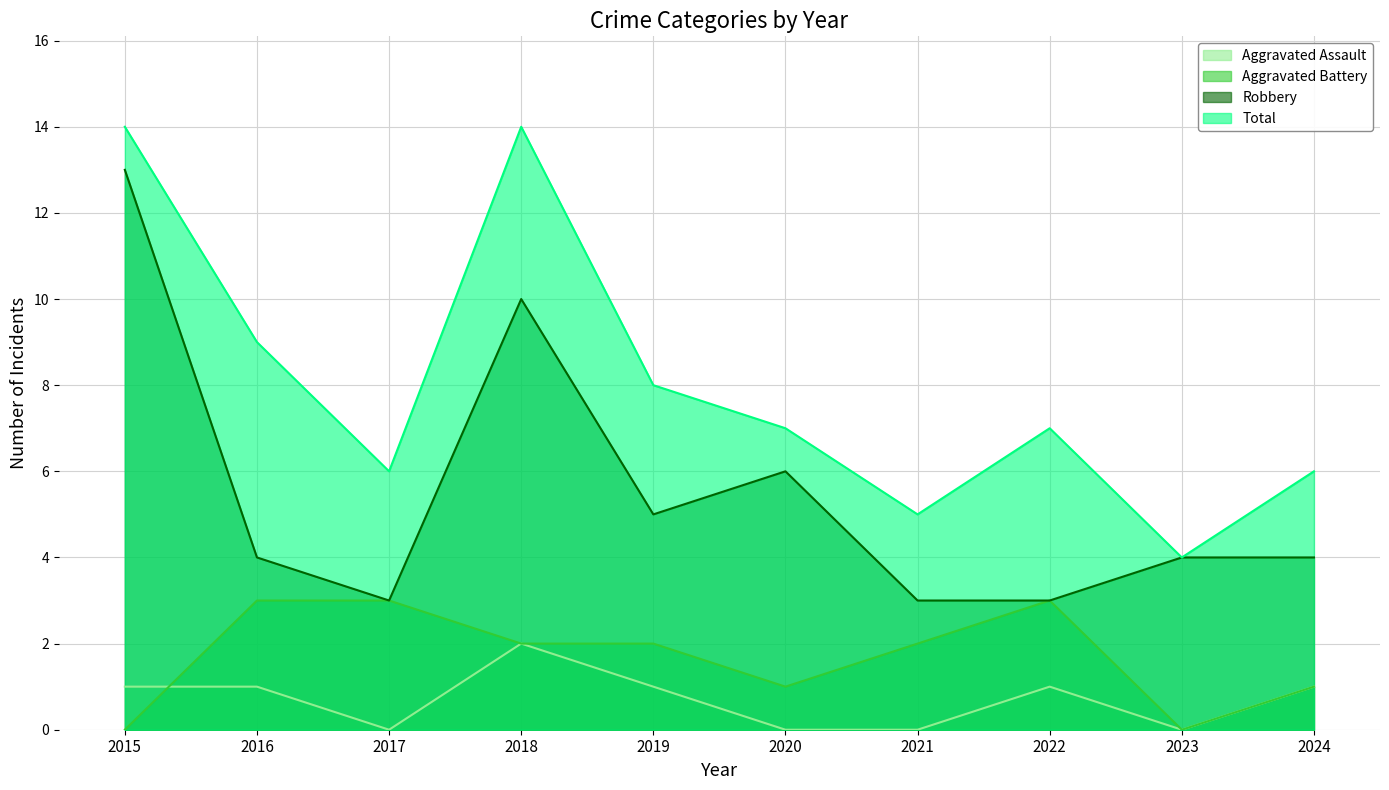

What is the difference between the highest and lowest values at 2022?

6